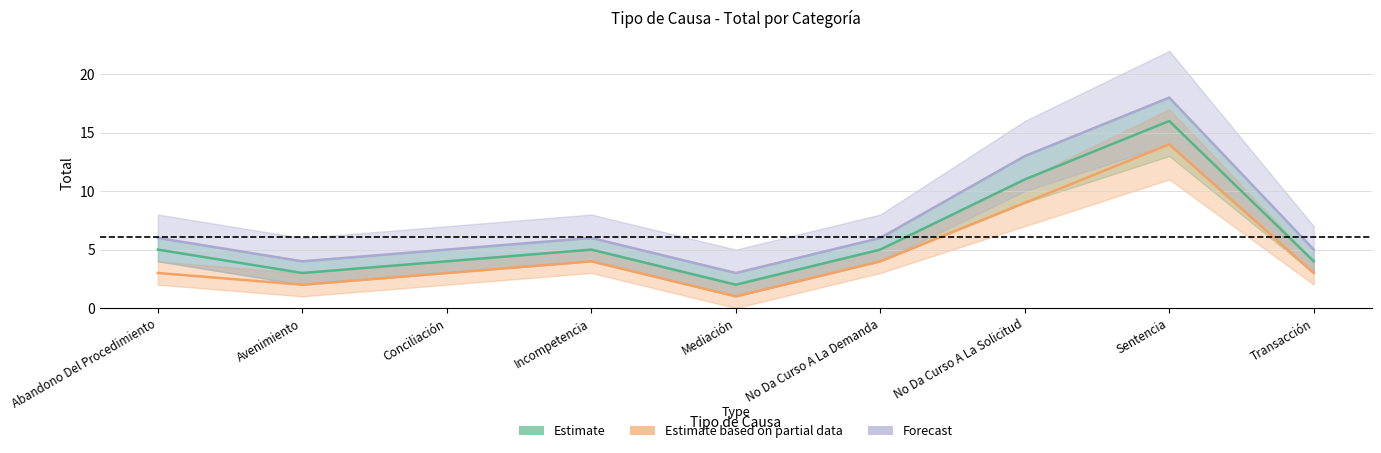

Rank the series by their maximum value, from highest to lowest.

Forecast, Estimate, Estimate based on partial data